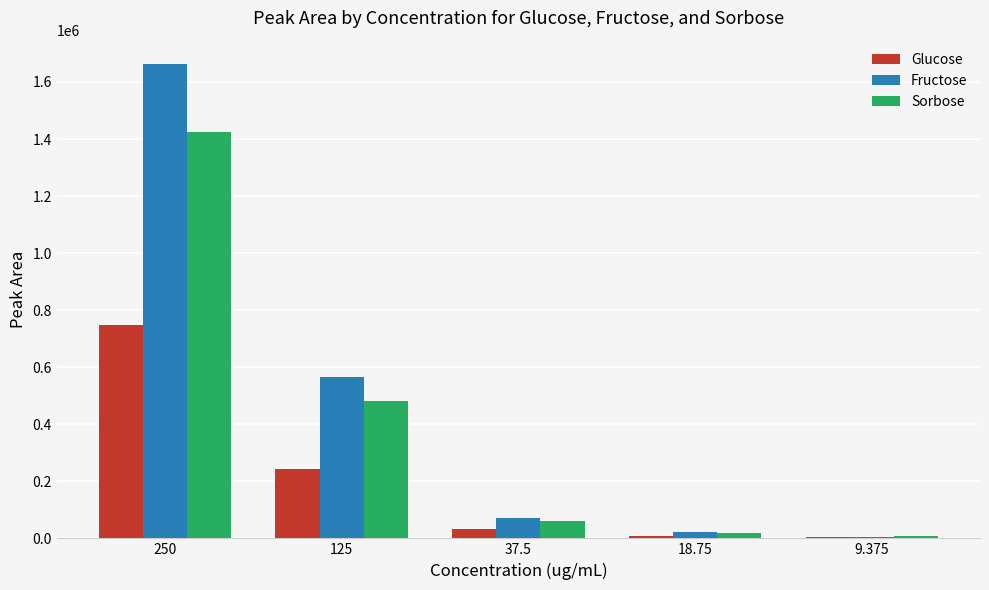

What is the greatest value displayed?

1661666